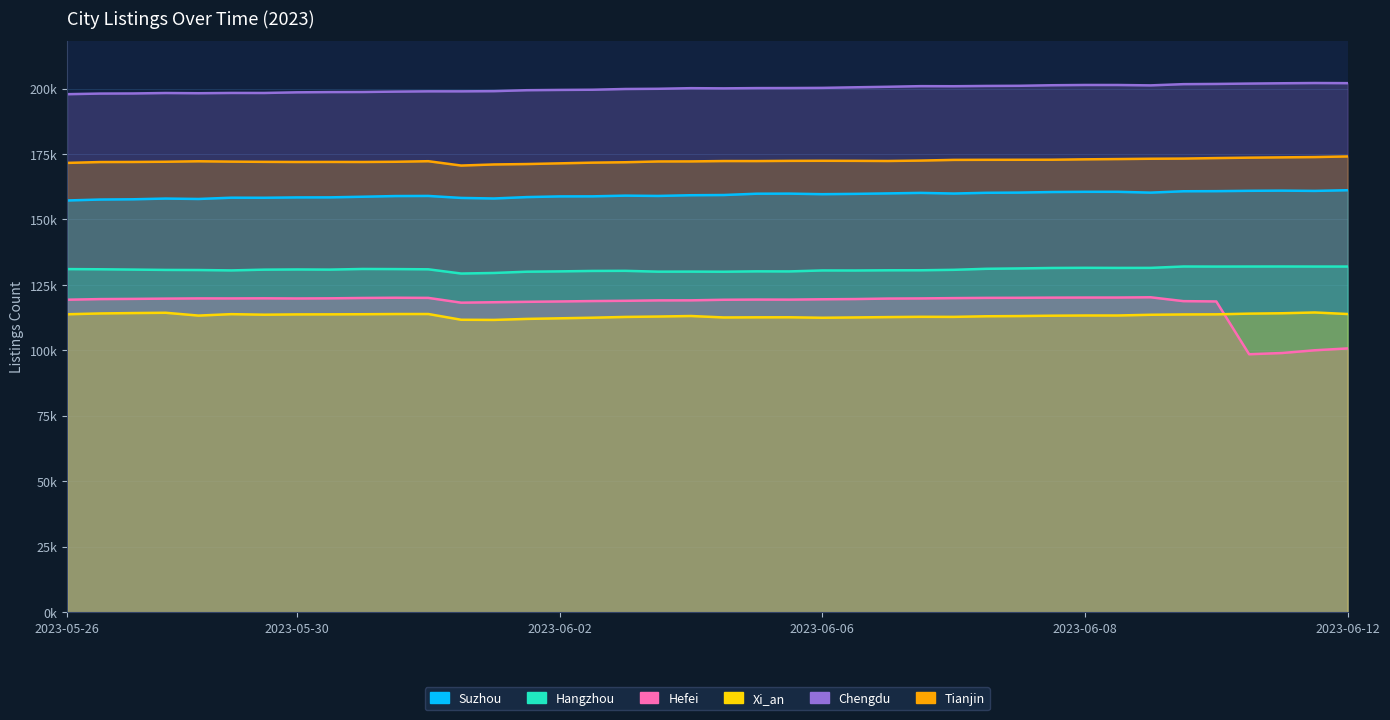

Which has a higher value, 2023-06-06 or 2023-06-08?

2023-06-08